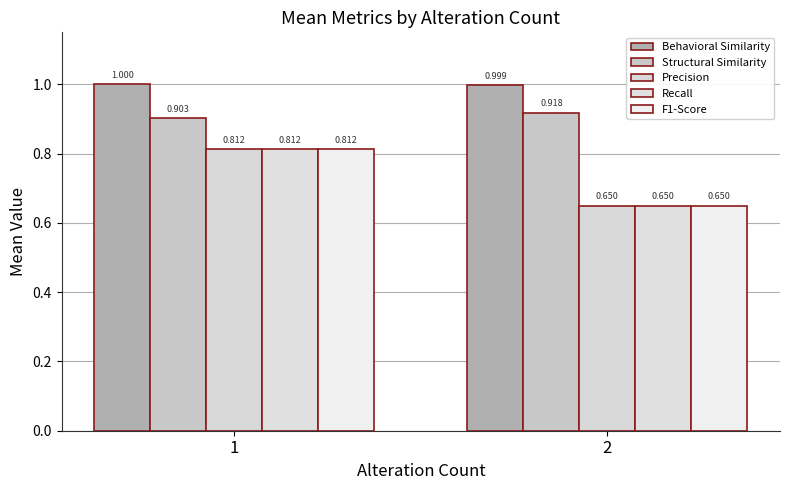

How many Behavioral Similarity values are between 0 and 1?

2